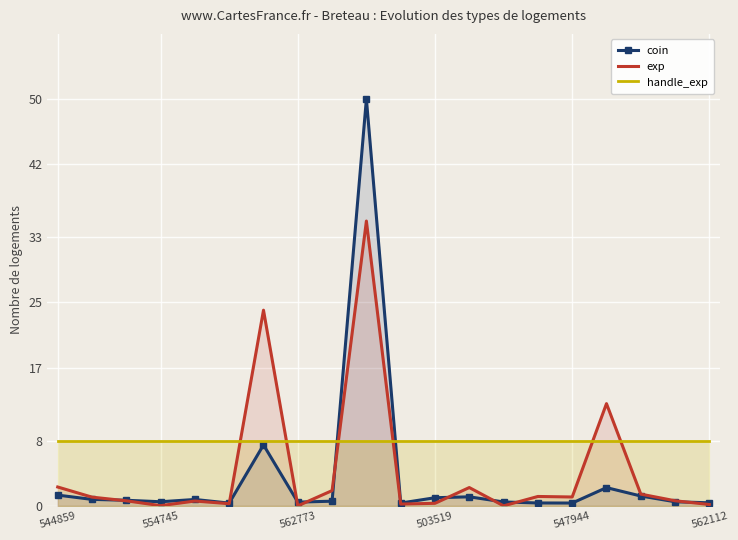

Which series has the largest total across all categories?

handle_exp